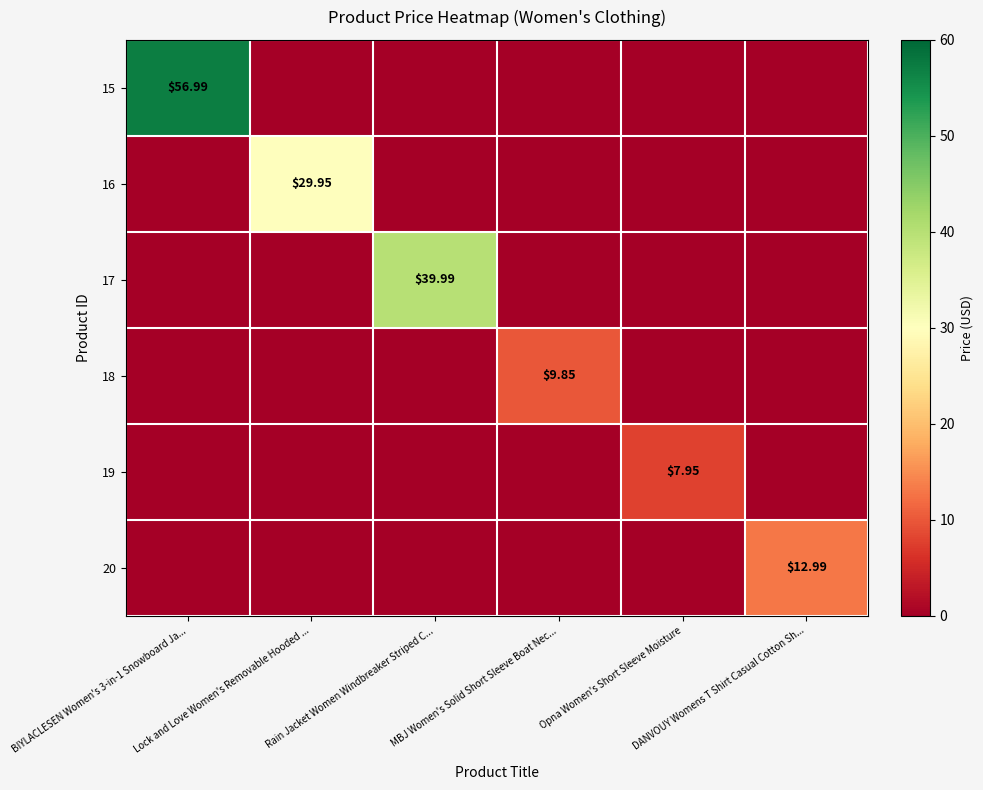

Is it true that 18 equals 9.8 at MBJ Women's Solid Short Sleeve Boat Nec...?

True